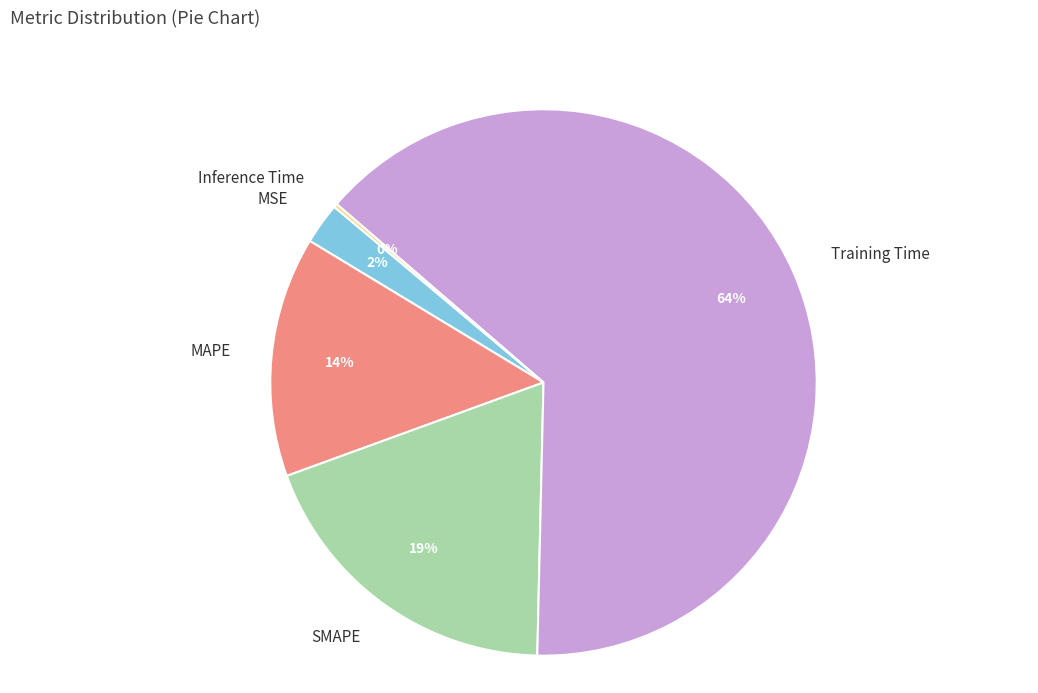

Which slice is the largest?

Training Time